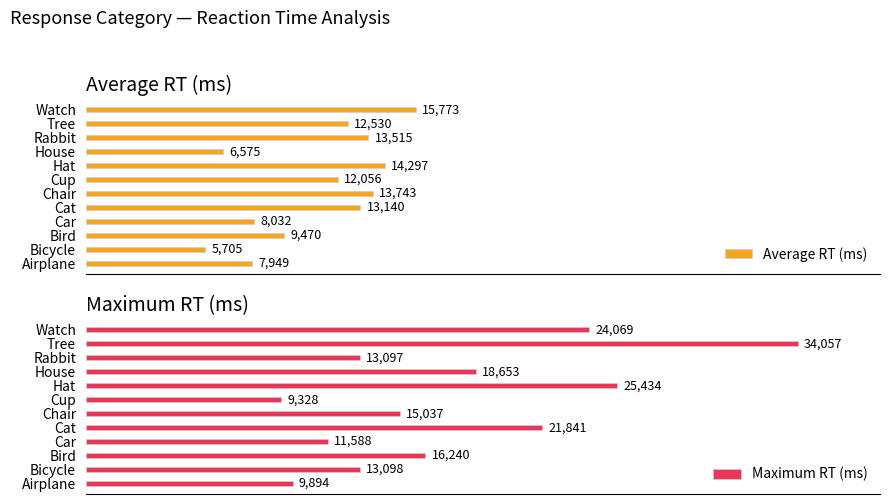

What is the minimum value shown in the chart?

5705